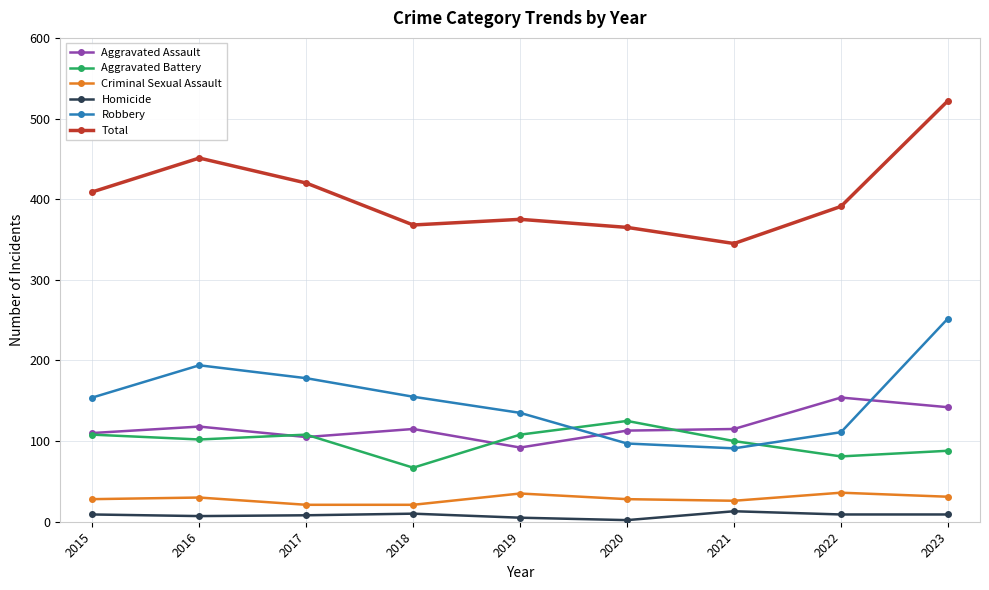

The Aggravated Battery series shows 112 at 2022. True or false?

False